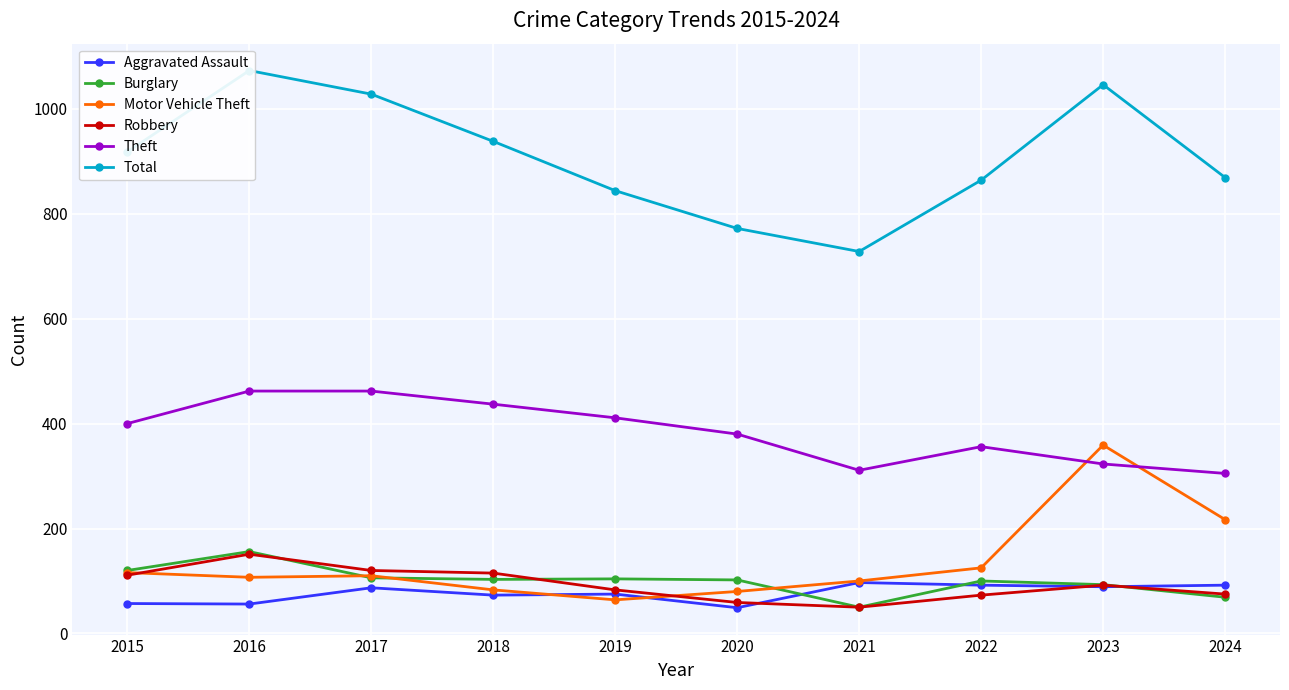

Between 2020 and 2015, which is larger?

2015